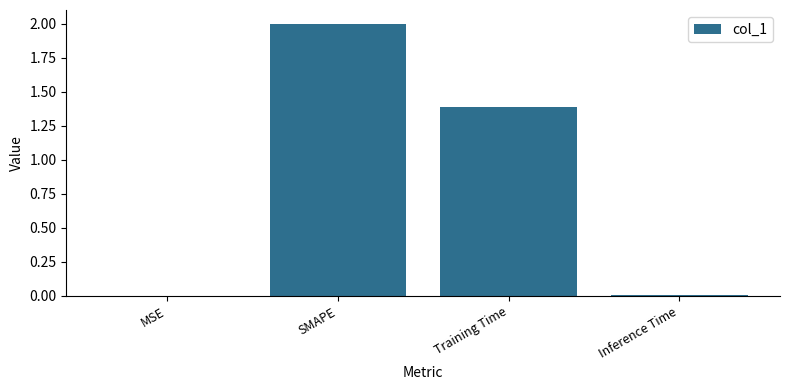

Which category has the highest value across all series?

SMAPE